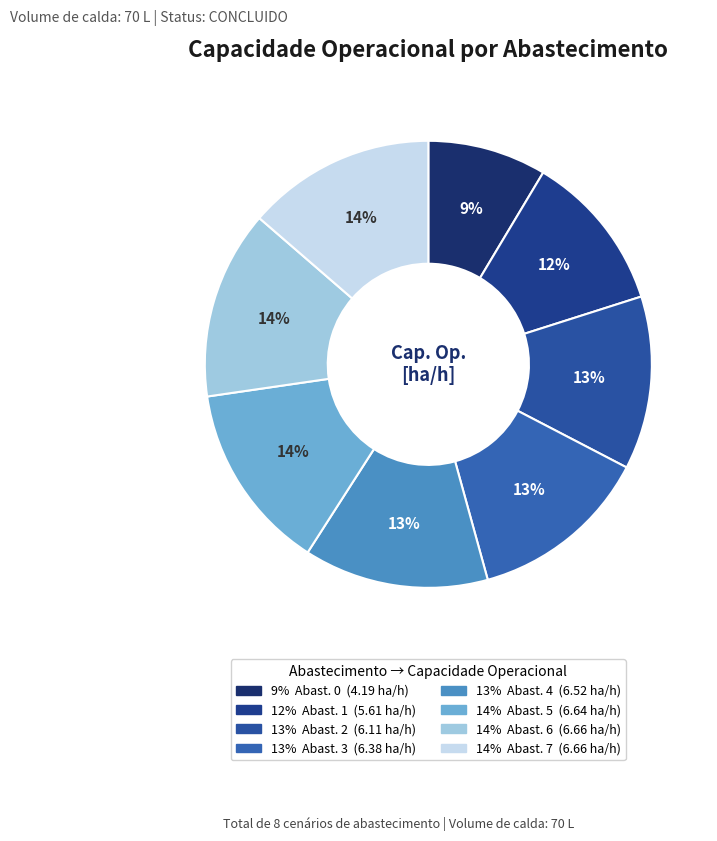

Is there any slice that represents more than half of the pie?

No